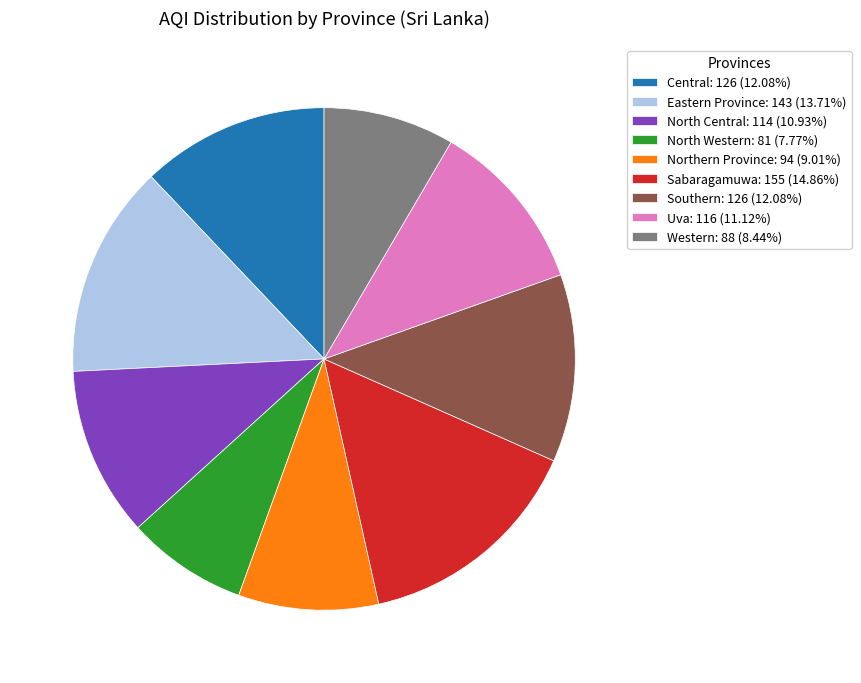

Is there any slice that represents more than half of the pie?

No